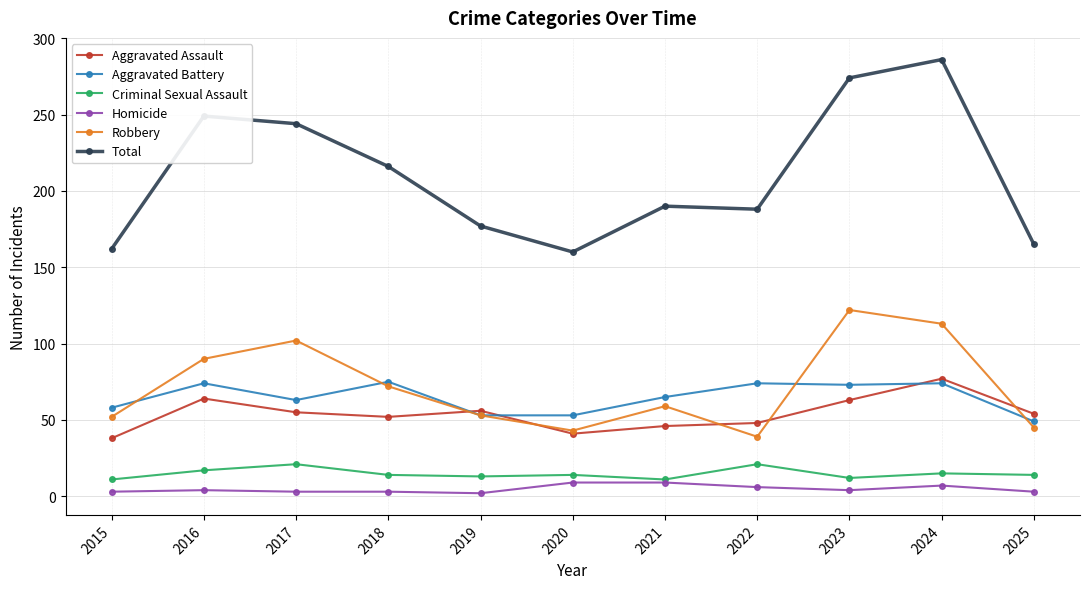

How many values in the Total series are below 190?

5